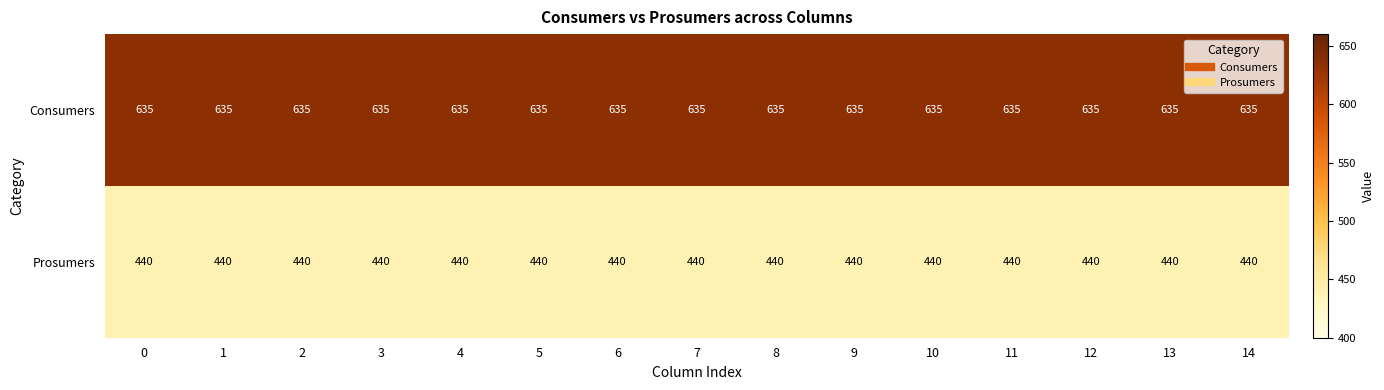

Rank the series by their average value, from highest to lowest.

Consumers, Prosumers